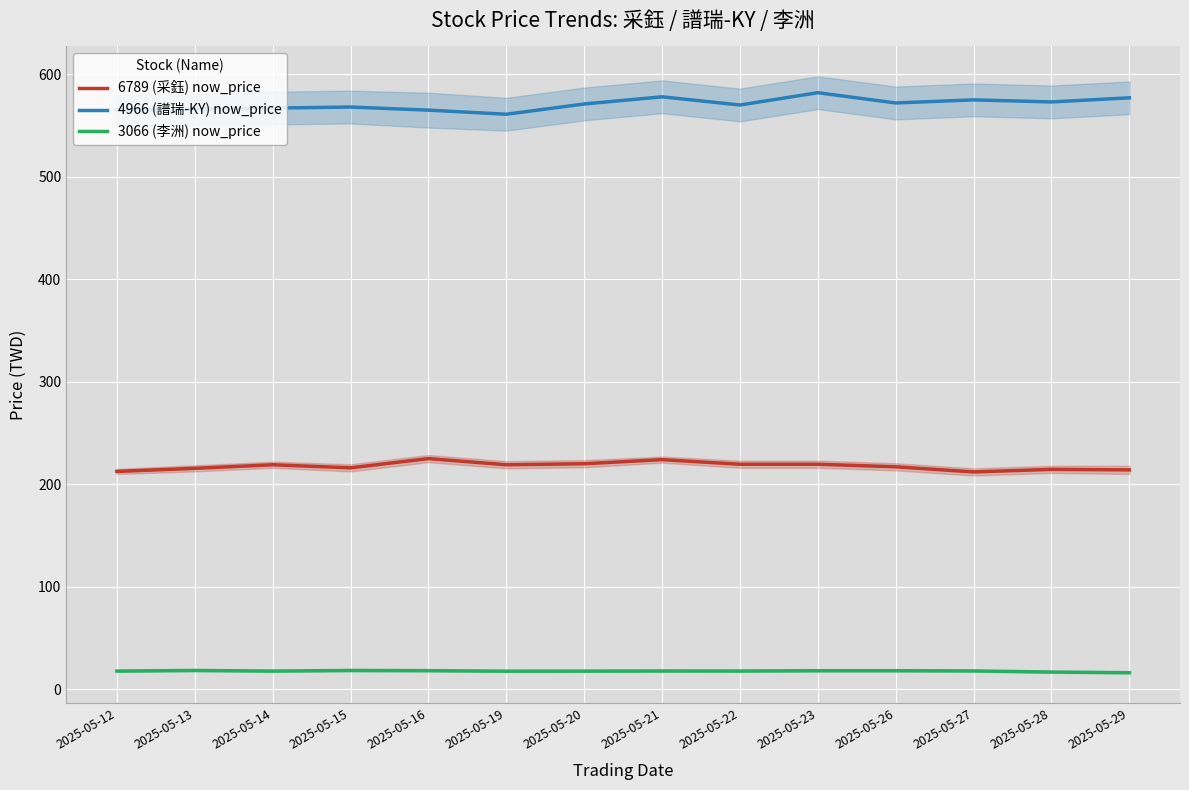

At which category is the sum across all series the highest?

2025-05-21